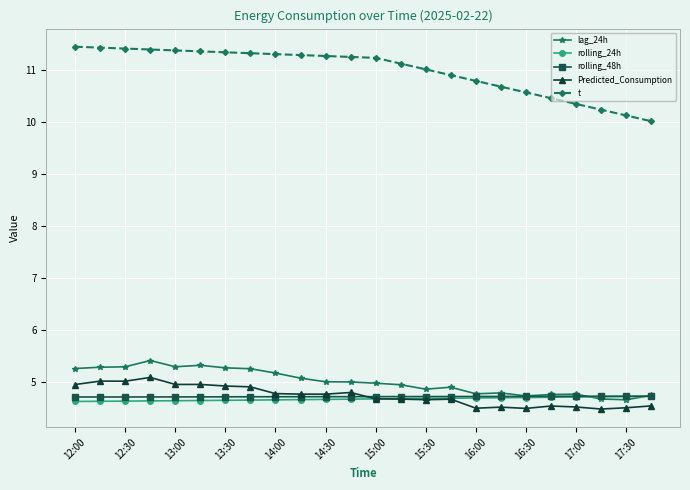

What is the value of the lag_24h point at the 24th from the left?

4.7